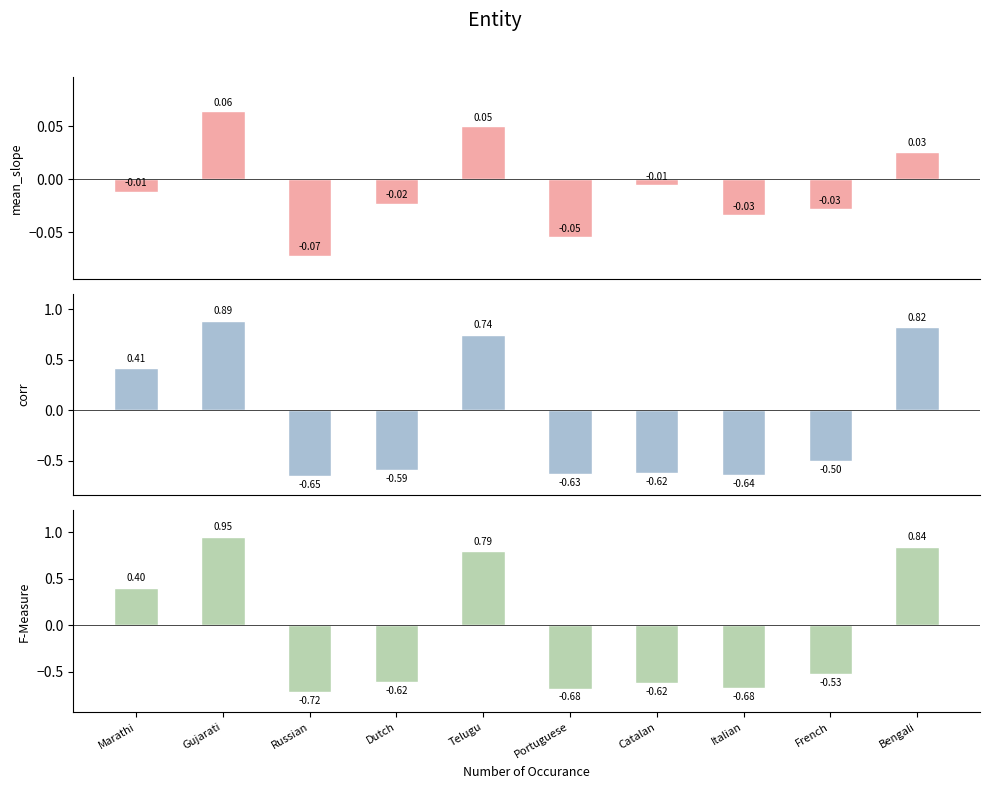

What is the label of the 4th bar from the right?

Catalan